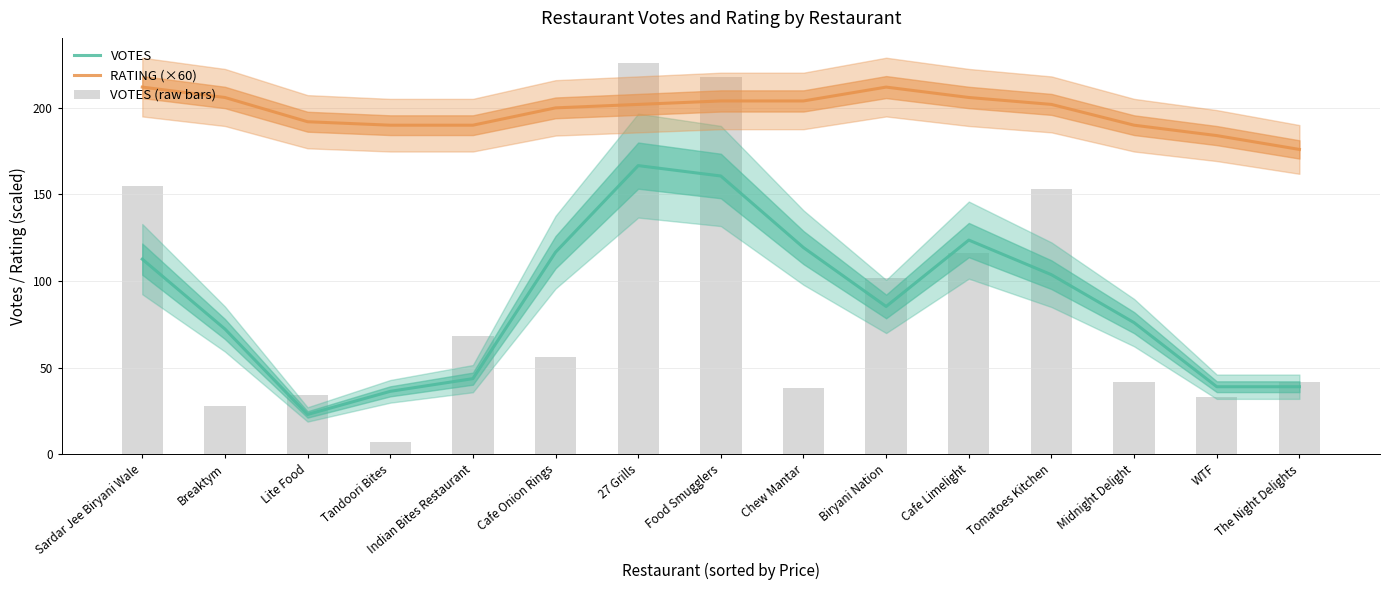

At which category is the sum across all series the highest?

27 Grills